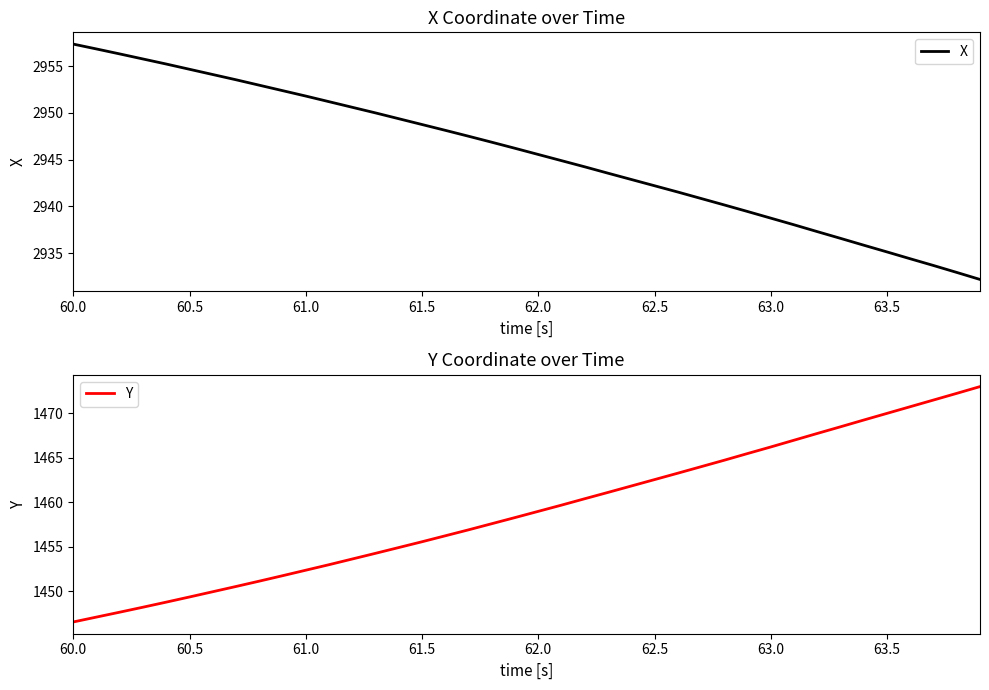

What is the maximum value for X?

2957.3